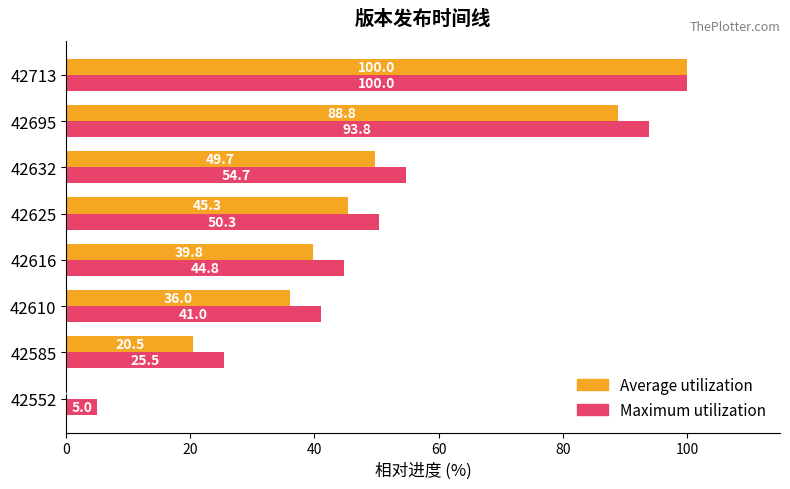

What is the approximate value of Maximum utilization at 42625?

50.3